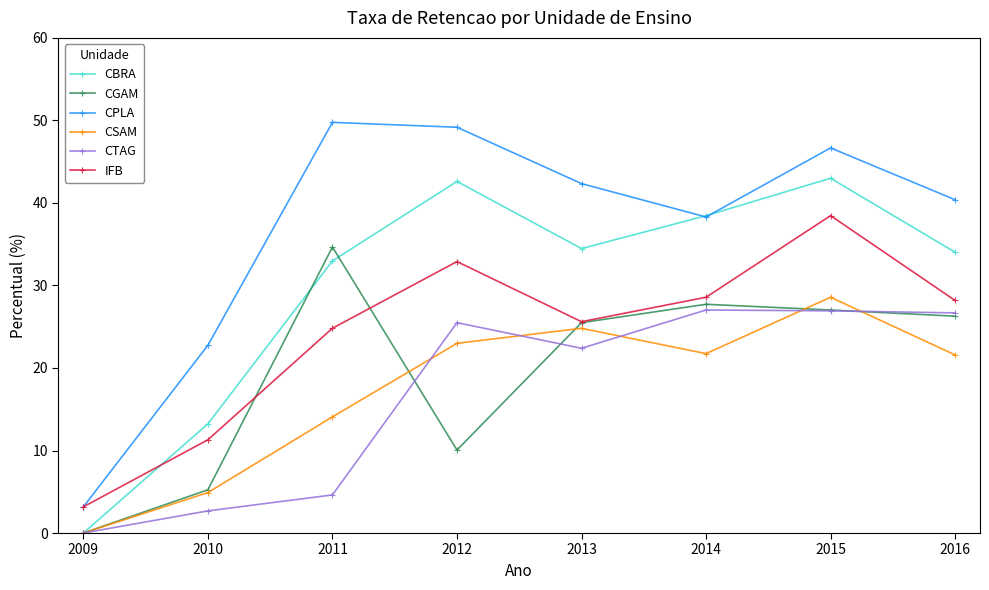

After their last crossing, which series has the higher values: CBRA or IFB?

CBRA